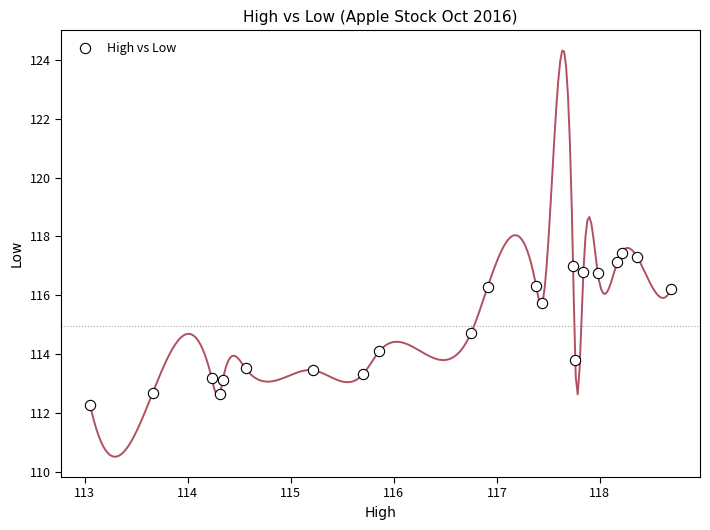

What is the range of Y values (max minus min)?

5.2